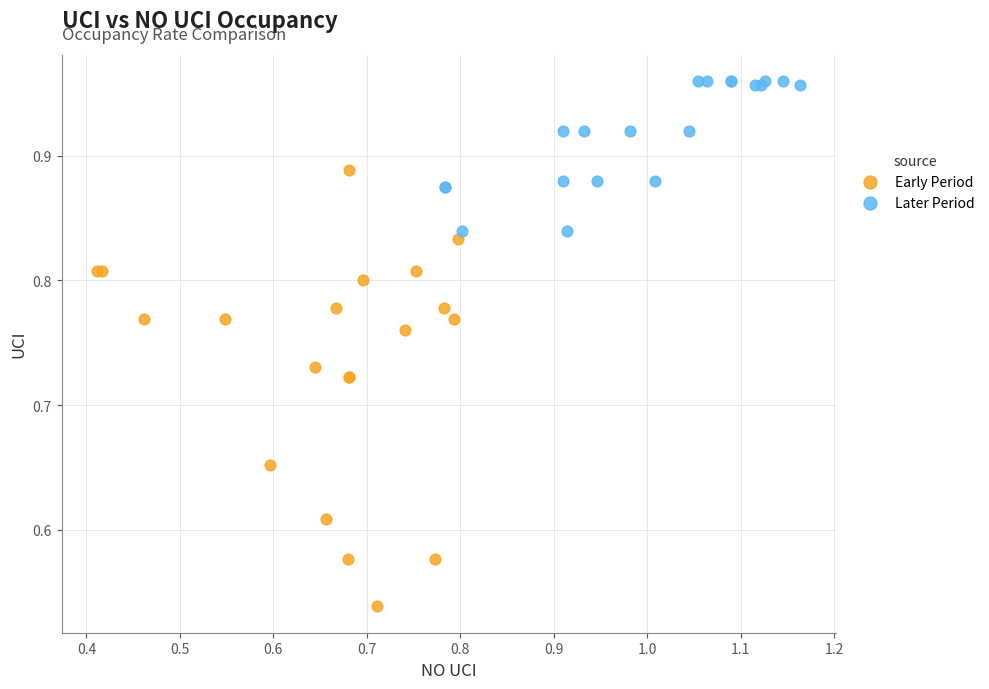

Which series has the largest Y range (max minus min)?

Early Period